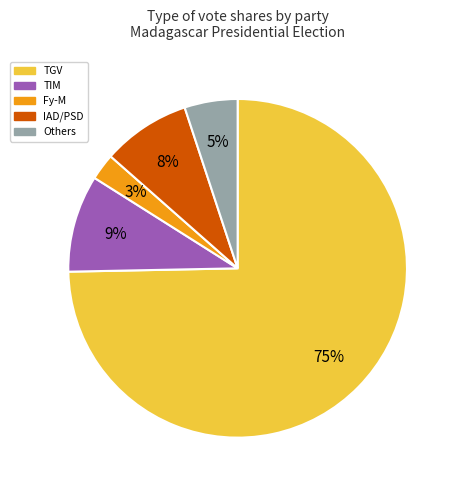

Does any single category account for the majority?

Yes